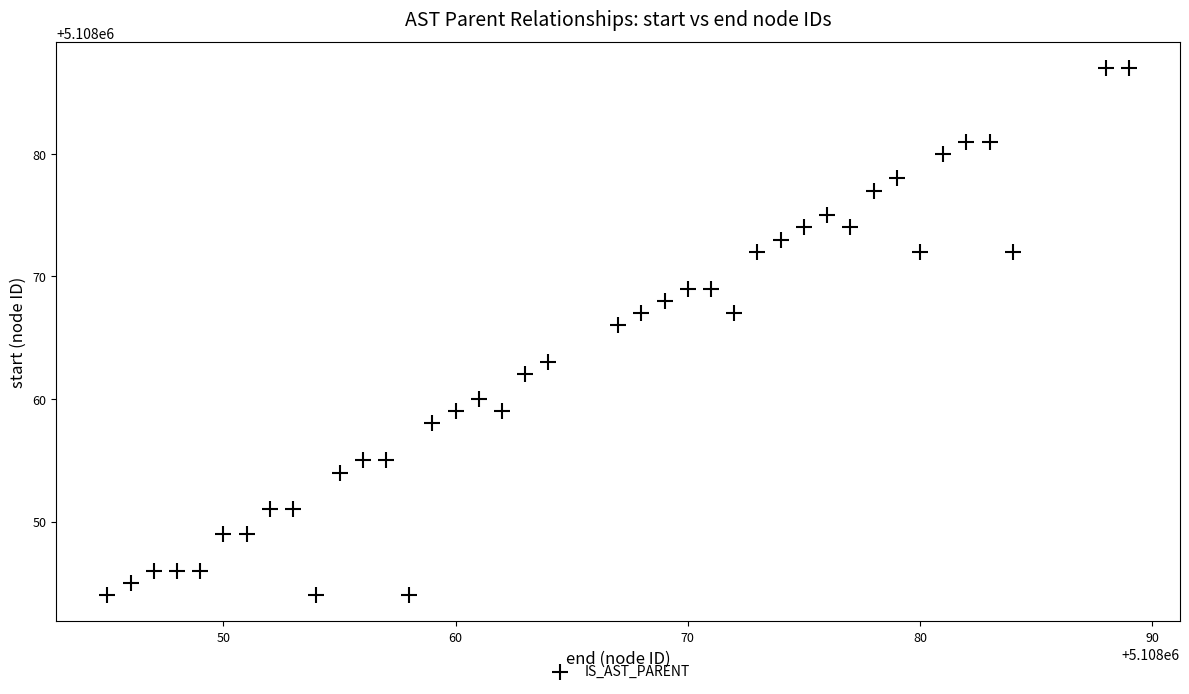

What is the range of Y values (max minus min)?

43